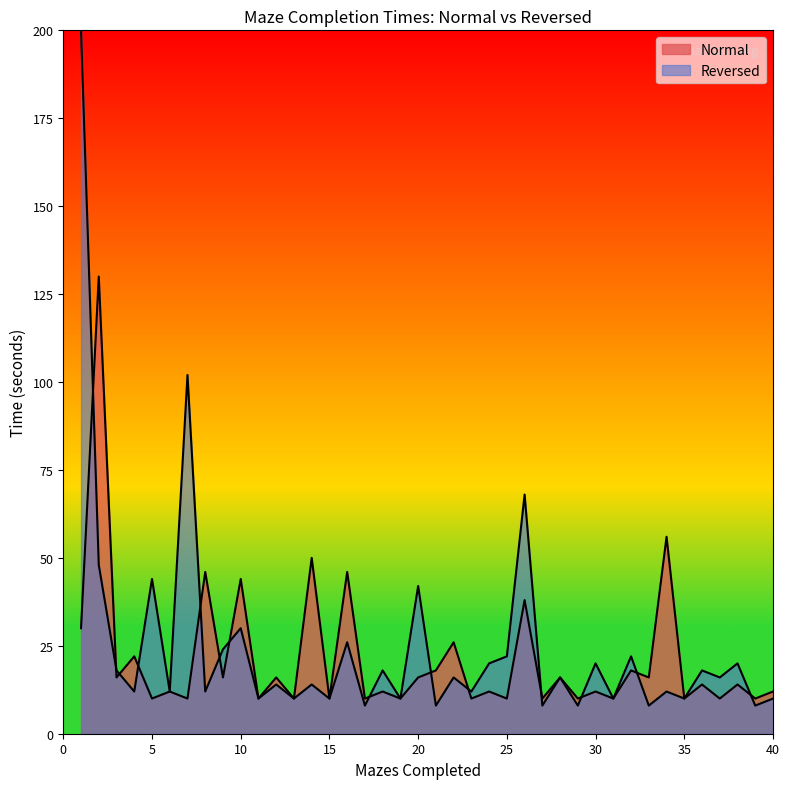

Reading left to right, extract all data points from this chart.

30	130	16	22	10	12	10	46	16	44	10	16	10	50	10	46	10	12	10	16	18	26	10	12	10	38	10	16	10	12	10	18	16	56	10	14	10	14	10	12